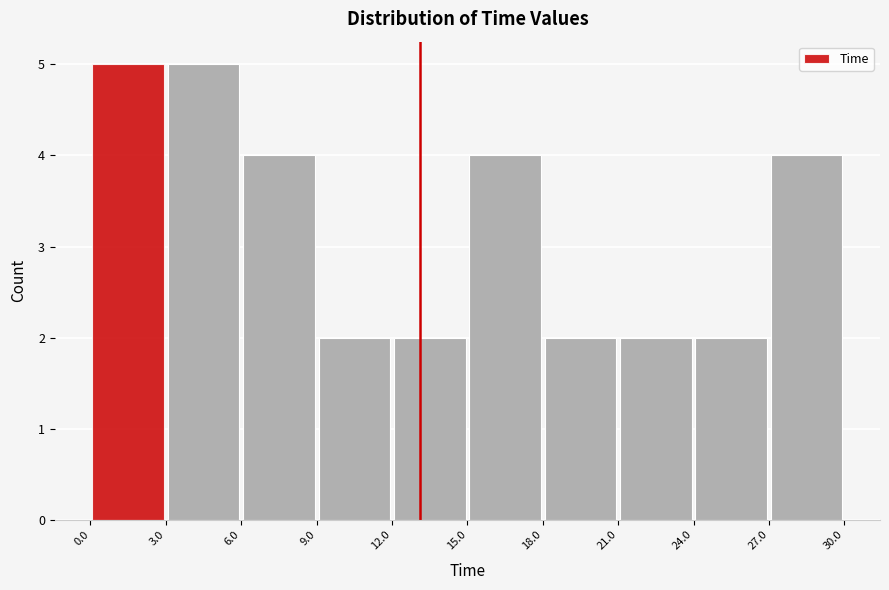

Reading left to right, transcribe this chart: for each bar, give the range it covers on the x-axis and its height. The values are not printed on the chart, so give them approximately, as read against the axis.

0.0 to 3.0: 5
3.0 to 6.0: 5
6.0 to 9.0: 4
9.0 to 12.0: 2
12.0 to 15.0: 2
15.0 to 18.0: 4
18.0 to 21.0: 2
21.0 to 24.0: 2
24.0 to 27.0: 2
27.0 to 30.0: 4